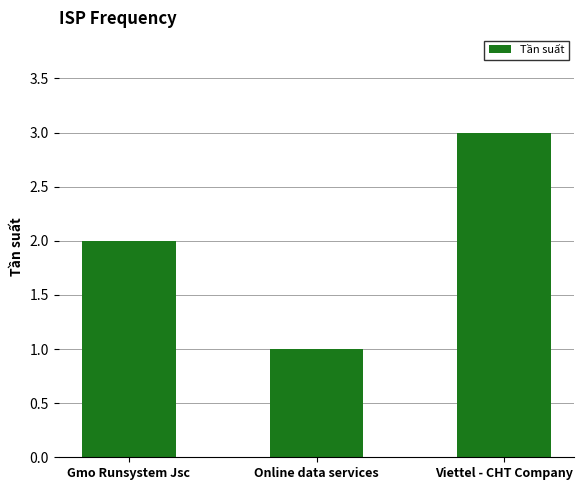

Approximately how many times larger is the value at Gmo Runsystem Jsc compared to Viettel - CHT Company?

0.7